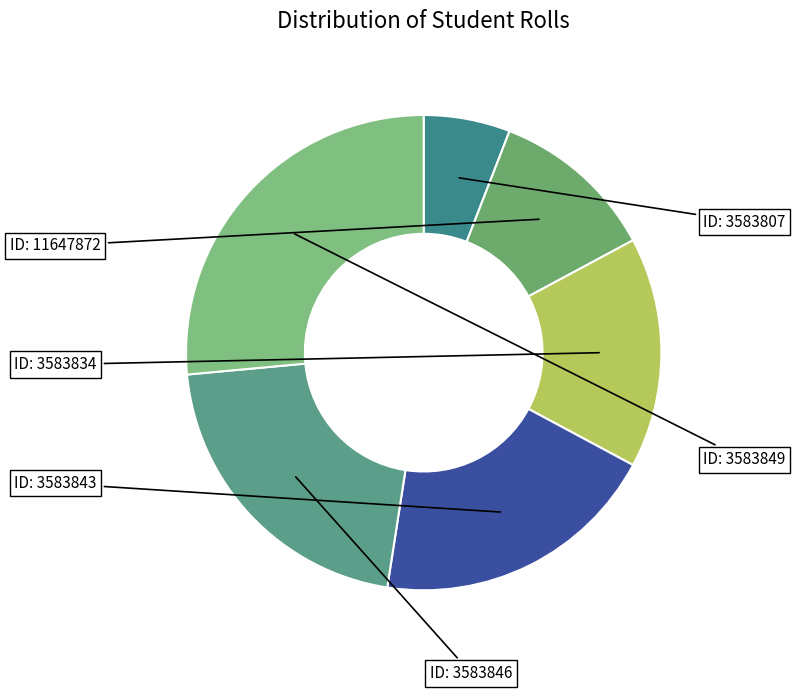

How many slices are in this pie chart?

6